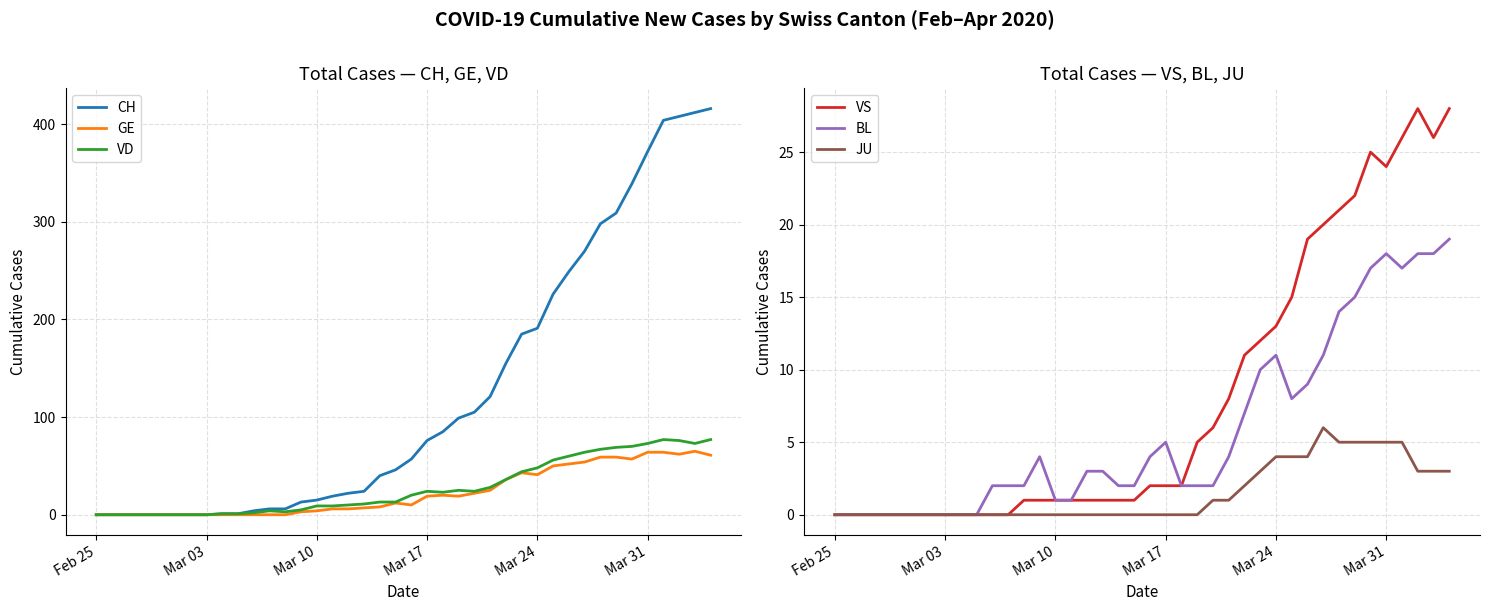

How many lines are shown in the chart?

6